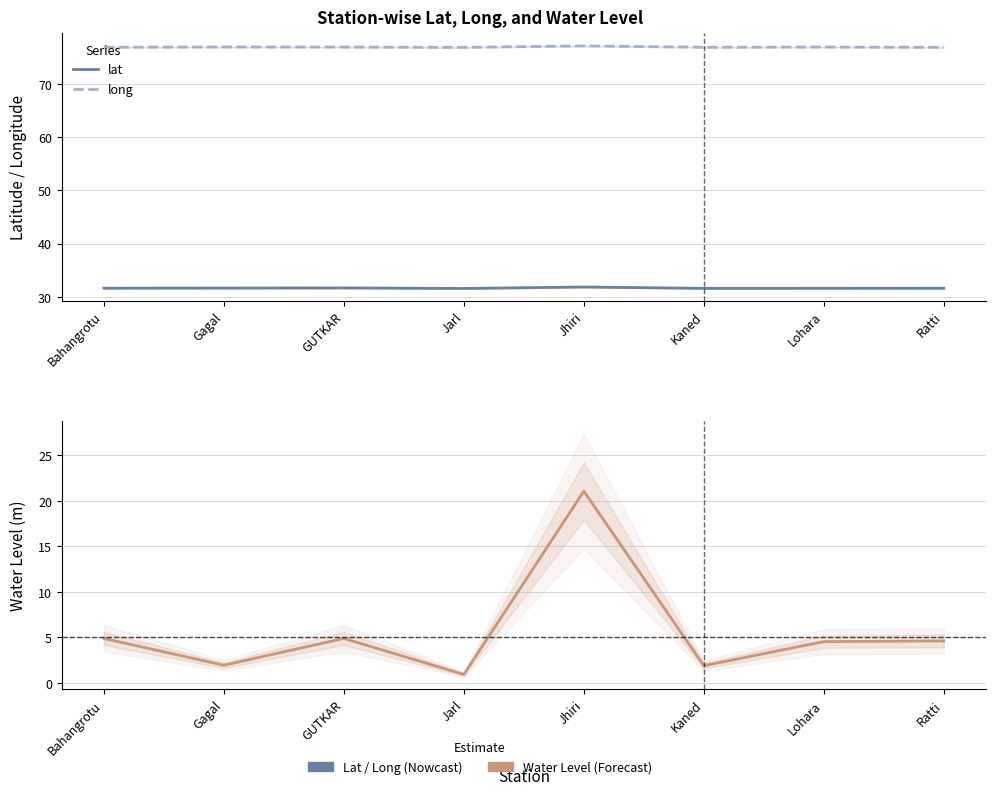

Rank the series at Jarl from highest to lowest value.

long, lat, water_level (in m)